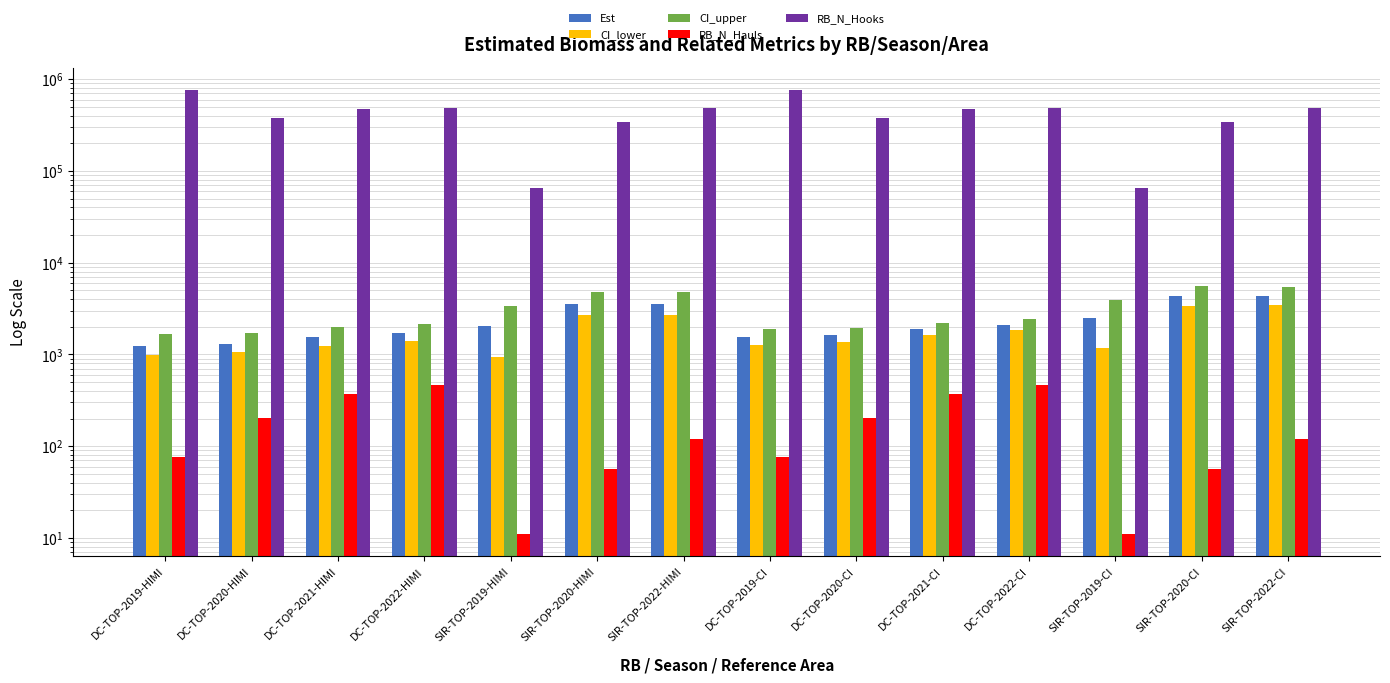

Are the bars grouped side by side (vs. stacked)?

Yes